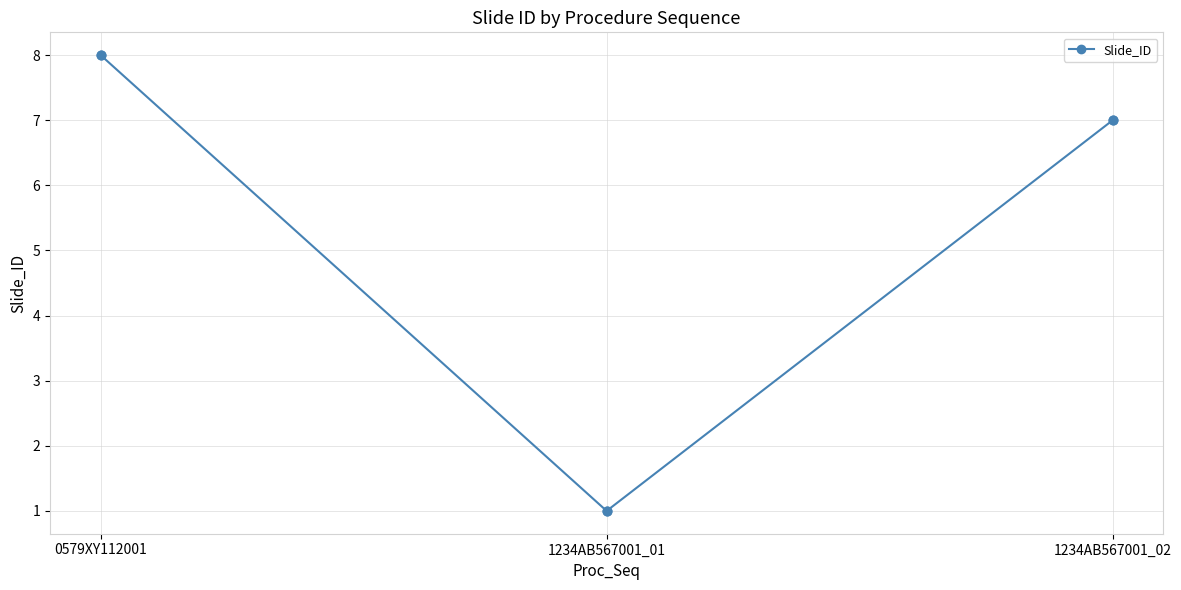

Approximately how many times larger is the value at 1234AB567001_01 compared to 0579XY112001?

0.1